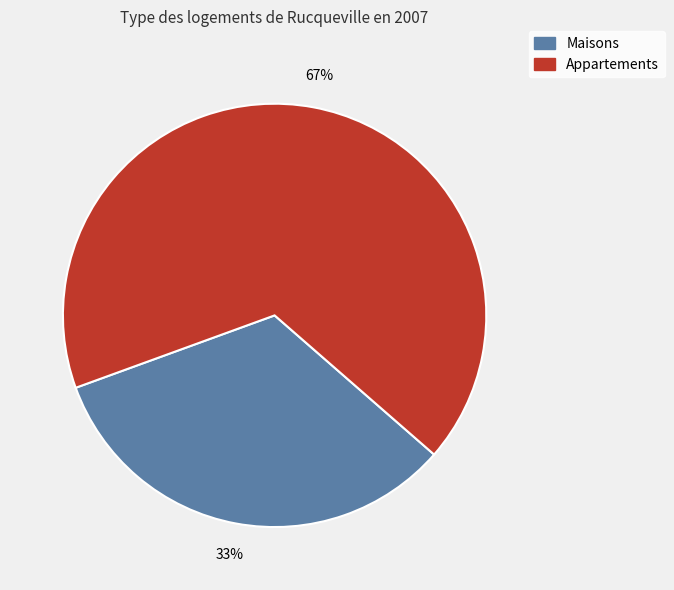

Is there any slice that represents more than half of the pie?

Yes